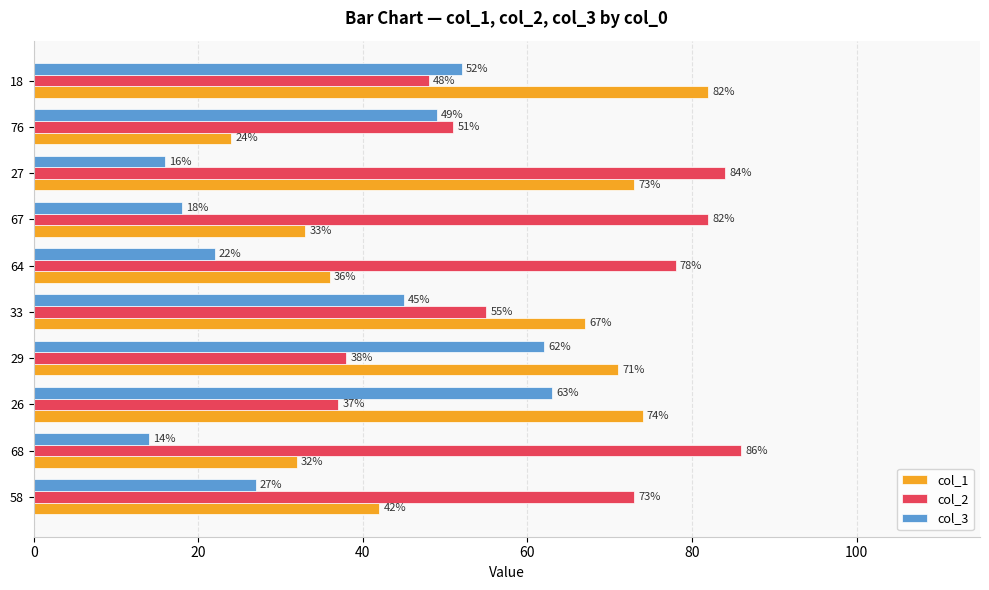

What are all the series names shown in the legend?

col_1, col_2, col_3